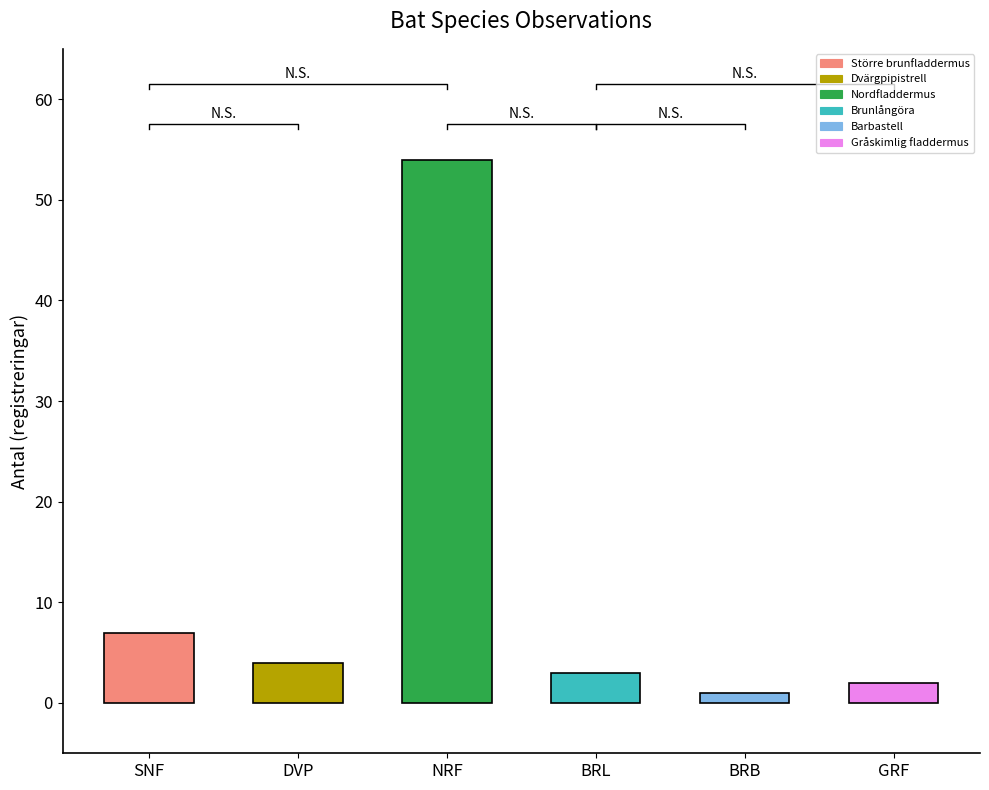

What is the maximum value shown in the chart?

54